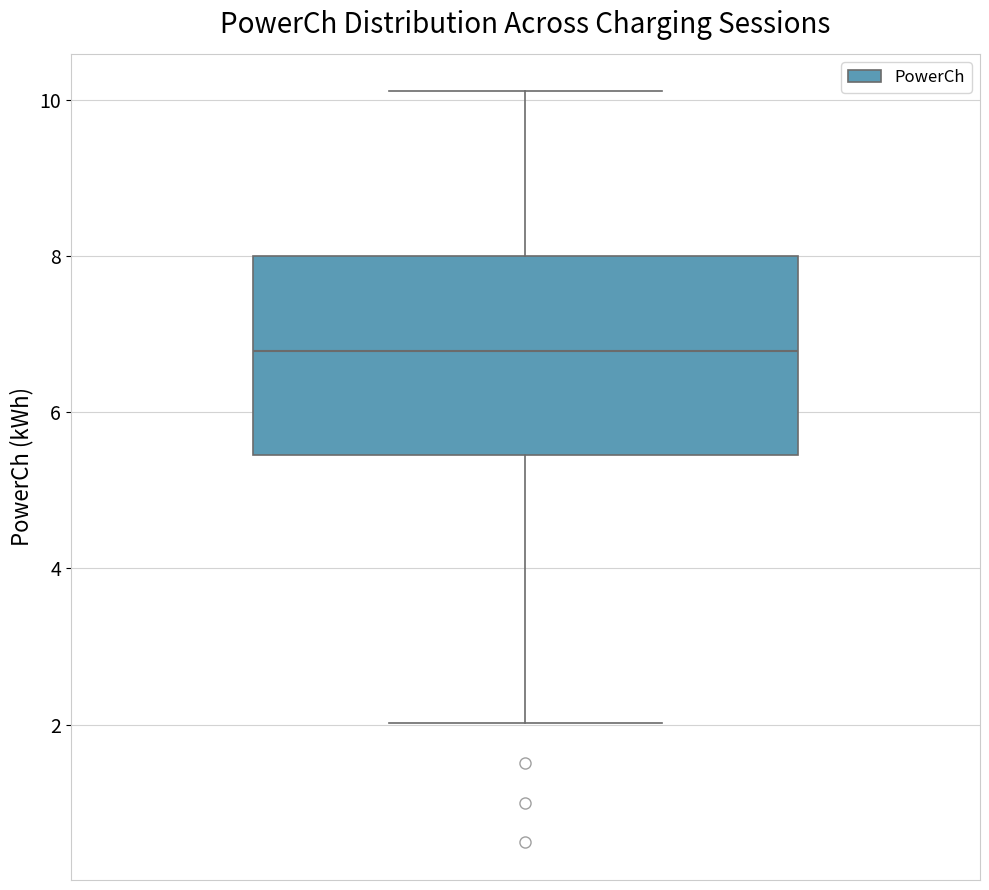

Read this box plot against the y-axis: the position of the median line, the range covered by the box, and the ends of both whiskers. The values are not printed on the chart, so give them approximately, as read against the axis.

median 6.8, box 5.4 to 8.0, whiskers 2.0 to 10.2